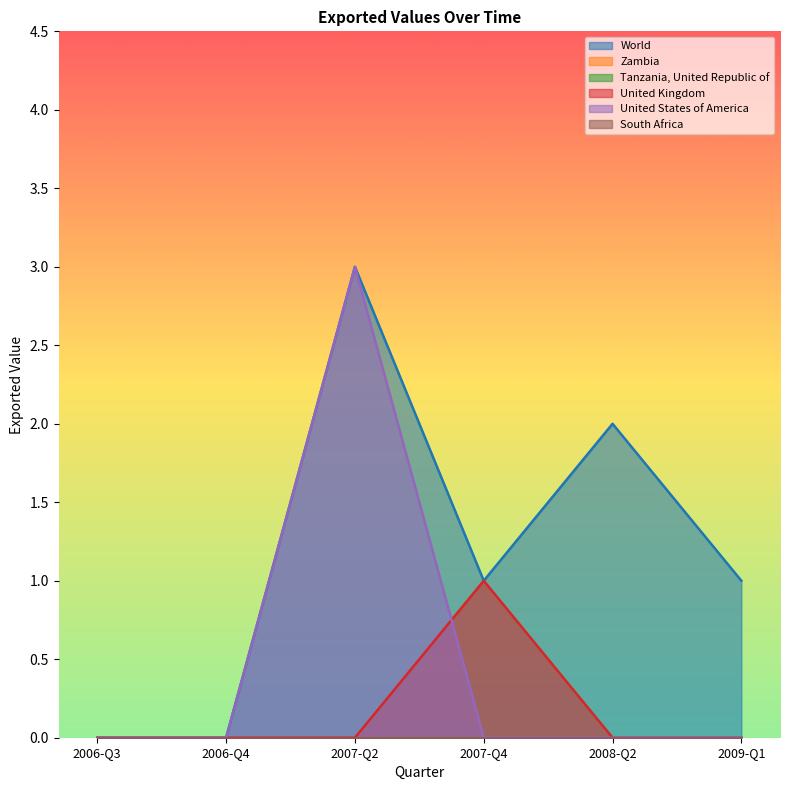

In United States of America, how many points are higher than both neighbors (excluding endpoints)?

1